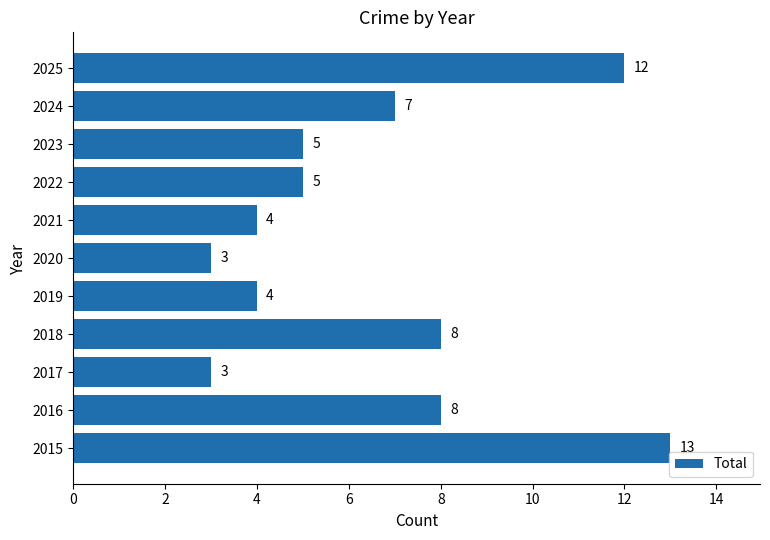

How many distinct data groups are displayed?

1